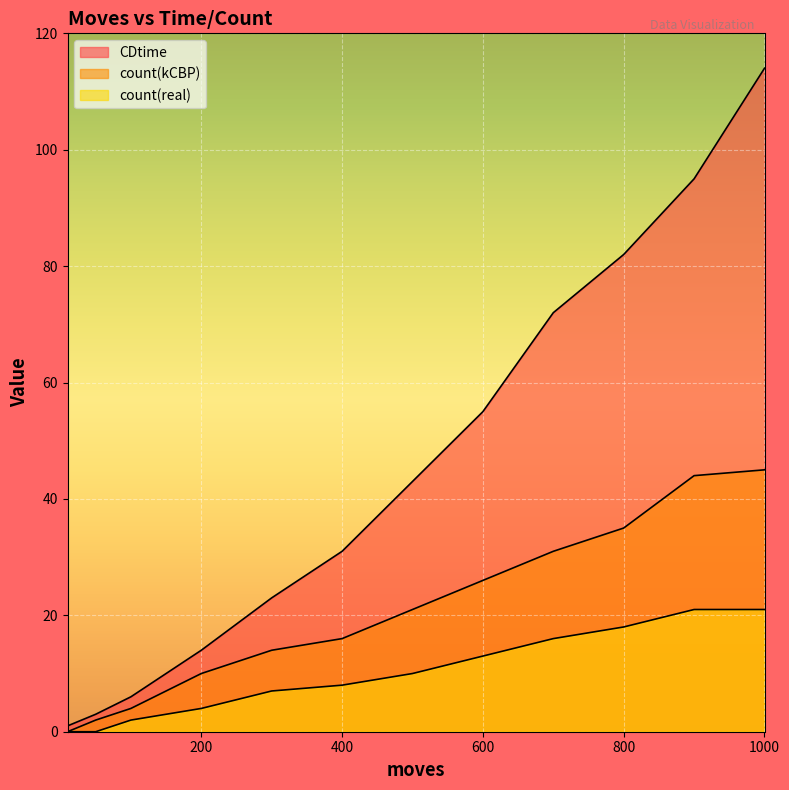

The CDtime series shows 24 at 200. True or false?

False